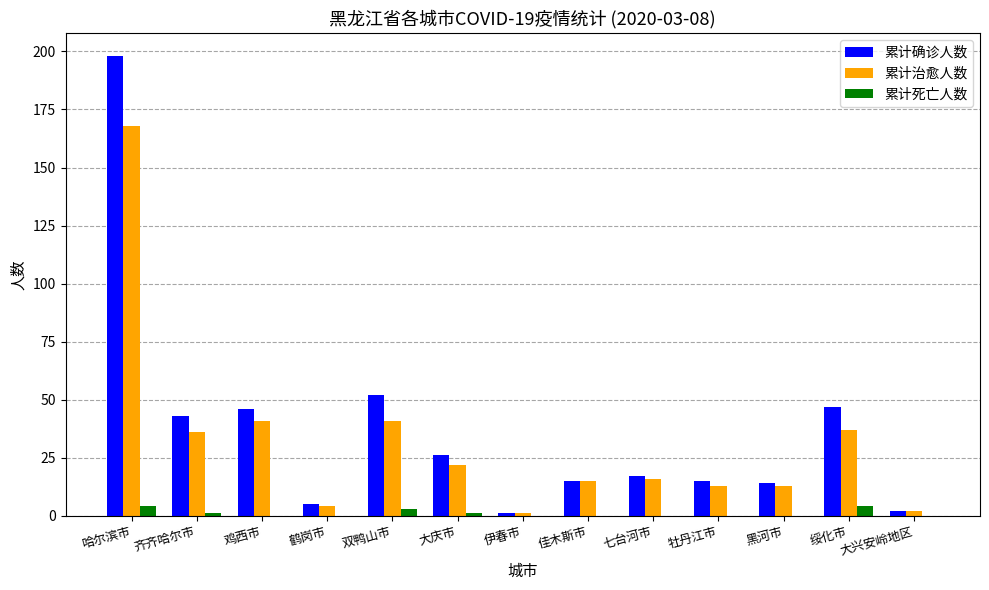

Reading left to right, transcribe all the data shown in this chart.

累计确诊人数: 哈尔滨市=198	齐齐哈尔市=43	鸡西市=46	鹤岗市=5	双鸭山市=52	大庆市=26	伊春市=1	佳木斯市=15	七台河市=17	牡丹江市=15	黑河市=14	绥化市=47	大兴安岭地区=2
累计治愈人数: 哈尔滨市=168	齐齐哈尔市=36	鸡西市=41	鹤岗市=4	双鸭山市=41	大庆市=22	伊春市=1	佳木斯市=15	七台河市=16	牡丹江市=13	黑河市=13	绥化市=37	大兴安岭地区=2
累计死亡人数: 哈尔滨市=4	齐齐哈尔市=1	鸡西市=0	鹤岗市=0	双鸭山市=3	大庆市=1	伊春市=0	佳木斯市=0	七台河市=0	牡丹江市=0	黑河市=0	绥化市=4	大兴安岭地区=0